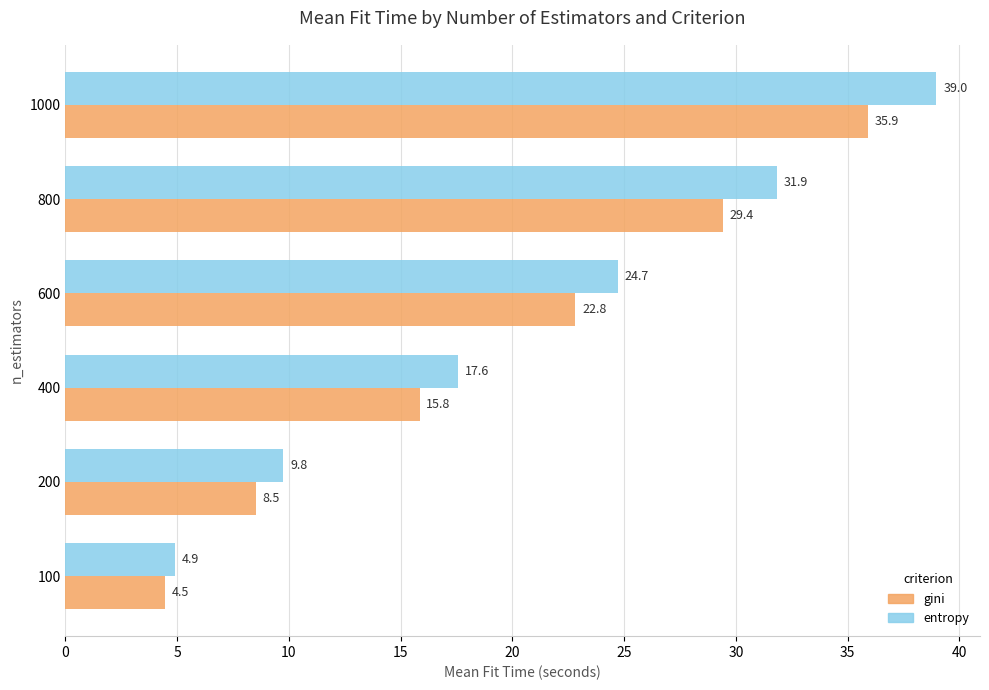

What is the difference between the second highest and second lowest values in the entropy series?

22.1